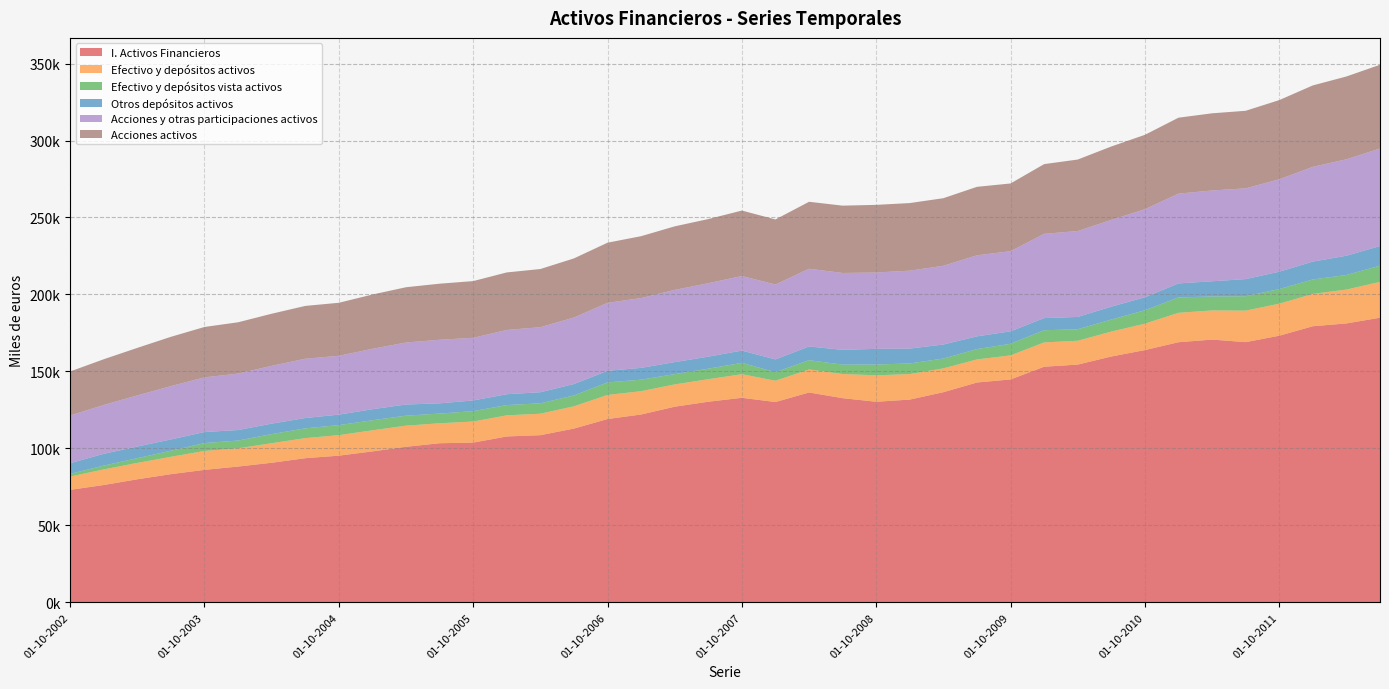

Reading right to left, transcribe all the data shown in this chart.

I. Activos Financieros: 01-07-2012=184889	01-04-2012=181186	01-01-2012=179347	01-10-2011=173199	01-07-2011=169018	01-04-2011=170690	01-01-2011=168968	01-10-2010=163867	01-07-2010=159691	01-04-2010=154444	01-01-2010=153045	01-10-2009=144802	01-07-2009=142797	01-04-2009=136506	01-01-2009=131714	01-10-2008=130290	01-07-2008=132629	01-04-2008=136327	01-01-2008=130121	01-10-2007=132870	01-07-2007=130314	01-04-2007=127081	01-01-2007=122018	01-10-2006=119076	01-07-2006=112874	01-04-2006=108589	01-01-2006=107760	01-10-2005=103762	01-07-2005=103358	01-04-2005=101051	01-01-2005=98039	01-10-2004=95287	01-07-2004=93630	01-04-2004=90665	01-01-2004=88212	01-10-2003=86056	01-07-2003=83273	01-04-2003=79936	01-01-2003=76213	01-10-2002=73077
Efectivo y depósitos activos: 01-07-2012=23286	01-04-2012=21984	01-01-2012=21001	01-10-2011=20791	01-07-2011=20481	01-04-2011=18940	01-01-2011=19108	01-10-2010=17164	01-07-2010=16193	01-04-2010=15480	01-01-2010=15800	01-10-2009=15625	01-07-2009=14994	01-04-2009=15491	01-01-2009=16569	01-10-2008=17190	01-07-2008=15696	01-04-2008=14945	01-01-2008=13845	01-10-2007=15332	01-07-2007=14641	01-04-2007=14484	01-01-2007=15151	01-10-2006=15646	01-07-2006=14468	01-04-2006=13951	01-01-2006=13718	01-10-2005=13696	01-07-2005=12957	01-04-2005=13731	01-01-2005=13710	01-10-2004=13326	01-07-2004=13054	01-04-2004=12707	01-01-2004=11861	01-10-2003=12290	01-07-2003=11273	01-04-2003=10643	01-01-2003=10135	01-10-2002=8657
Efectivo y depósitos vista activos: 01-07-2012=10562	01-04-2012=9465	01-01-2012=9394	01-10-2011=9524	01-07-2011=9345	01-04-2011=9026	01-01-2011=10016	01-10-2010=8689	01-07-2010=7835	01-04-2010=7476	01-01-2010=7904	01-10-2009=7546	01-07-2009=6726	01-04-2009=6376	01-01-2009=6909	01-10-2008=6999	01-07-2008=6087	01-04-2008=6037	01-01-2008=5542	01-10-2007=7373	01-07-2007=6837	01-04-2007=6687	01-01-2007=7477	01-10-2006=8138	01-07-2006=7063	01-04-2006=6742	01-01-2006=6665	01-10-2005=6754	01-07-2005=6304	01-04-2005=6487	01-01-2005=6518	01-10-2004=6526	01-07-2004=6332	01-04-2004=5909	01-01-2004=5034	01-10-2003=5124	01-07-2003=3941	01-04-2003=3079	01-01-2003=2473	01-10-2002=1710
Otros depósitos activos: 01-07-2012=12724	01-04-2012=12519	01-01-2012=11607	01-10-2011=11266	01-07-2011=11136	01-04-2011=9914	01-01-2011=9092	01-10-2010=8475	01-07-2010=8358	01-04-2010=8004	01-01-2010=7896	01-10-2009=8078	01-07-2009=8268	01-04-2009=9116	01-01-2009=9661	01-10-2008=10192	01-07-2008=9608	01-04-2008=8907	01-01-2008=8303	01-10-2007=7959	01-07-2007=7804	01-04-2007=7798	01-01-2007=7675	01-10-2006=7509	01-07-2006=7405	01-04-2006=7208	01-01-2006=7053	01-10-2005=6942	01-07-2005=6653	01-04-2005=7244	01-01-2005=7191	01-10-2004=6800	01-07-2004=6722	01-04-2004=6797	01-01-2004=6826	01-10-2003=7167	01-07-2003=7332	01-04-2003=7564	01-01-2003=7662	01-10-2002=6947
Acciones y otras participaciones activos: 01-07-2012=63359	01-04-2012=62654	01-01-2012=61556	01-10-2011=60027	01-07-2011=58955	01-04-2011=58975	01-01-2011=58317	01-10-2010=57179	01-07-2010=56364	01-04-2010=55792	01-01-2010=54742	01-10-2009=52050	01-07-2009=52648	01-04-2009=51149	01-01-2009=50601	01-10-2008=49596	01-07-2008=49943	01-04-2008=50489	01-01-2008=48642	01-10-2007=48454	01-07-2007=47702	01-04-2007=46922	01-01-2007=45334	01-10-2006=44174	01-07-2006=43215	01-04-2006=42248	01-01-2006=41744	01-10-2005=40680	01-07-2005=41306	01-04-2005=40267	01-01-2005=39223	01-10-2004=38214	01-07-2004=38509	01-04-2004=37554	01-01-2004=36674	01-10-2003=35506	01-07-2003=34643	01-04-2003=33206	01-01-2003=31744	01-10-2002=31001
Acciones activos: 01-07-2012=54388	01-04-2012=53792	01-01-2012=52900	01-10-2011=51444	01-07-2011=50382	01-04-2011=50132	01-01-2011=49329	01-10-2010=48325	01-07-2010=47685	01-04-2010=46449	01-01-2010=45289	01-10-2009=43998	01-07-2009=44489	01-04-2009=43900	01-01-2009=43920	01-10-2008=43935	01-07-2008=43732	01-04-2008=43500	01-01-2008=42277	01-10-2007=42520	01-07-2007=41680	01-04-2007=41274	01-01-2007=40208	01-10-2006=39088	01-07-2006=38402	01-04-2006=37783	01-01-2006=37377	01-10-2005=36851	01-07-2005=36422	01-04-2005=35920	01-01-2005=35282	01-10-2004=34451	01-07-2004=34313	01-04-2004=33846	01-01-2004=33327	01-10-2003=32745	01-07-2003=32024	01-04-2003=30873	01-01-2003=29693	01-10-2002=28585